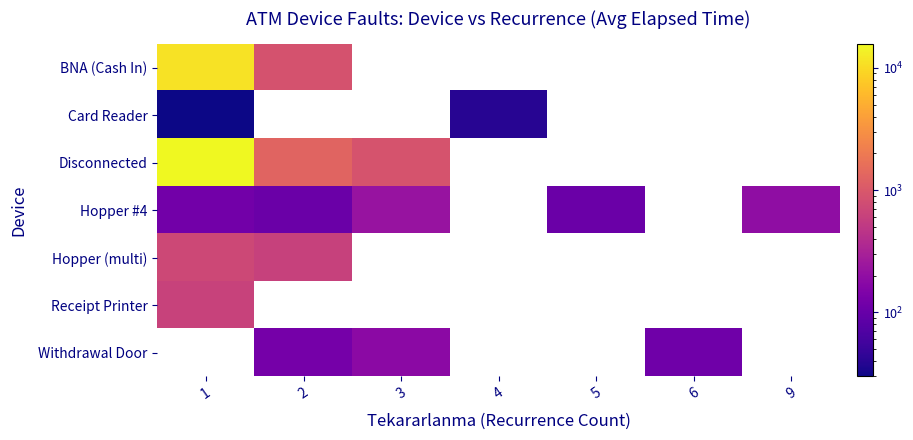

How many series are shown in this chart?

7